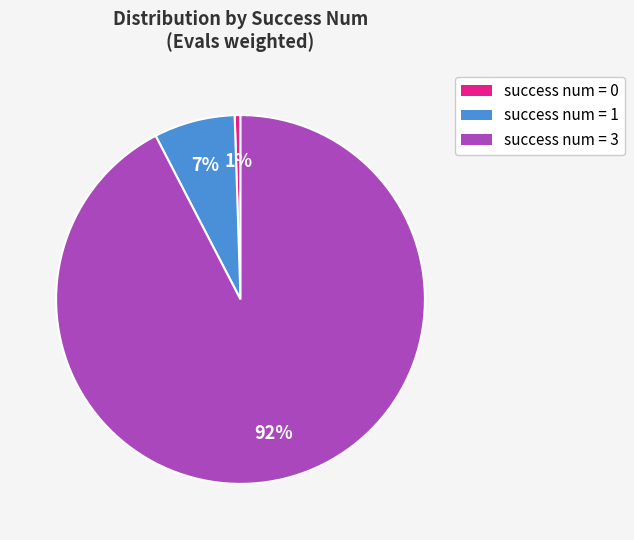

Is there a majority slice in this chart?

Yes